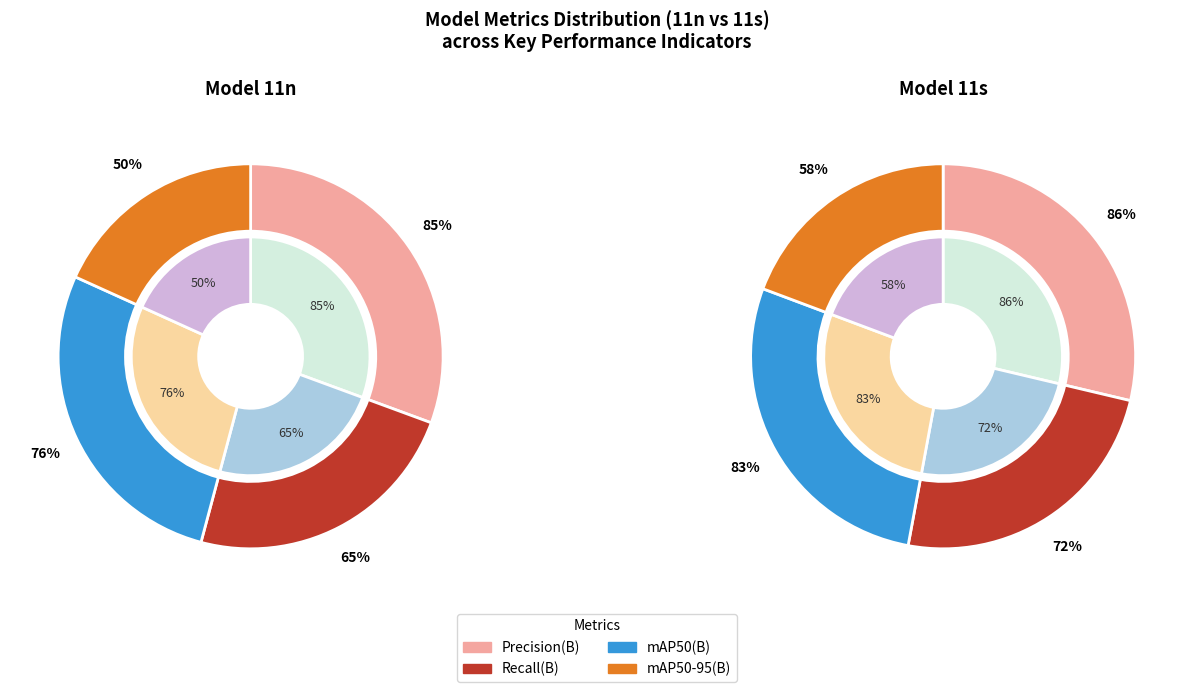

What is the smallest slice in the pie chart?

metrics/mAP50-95(B)